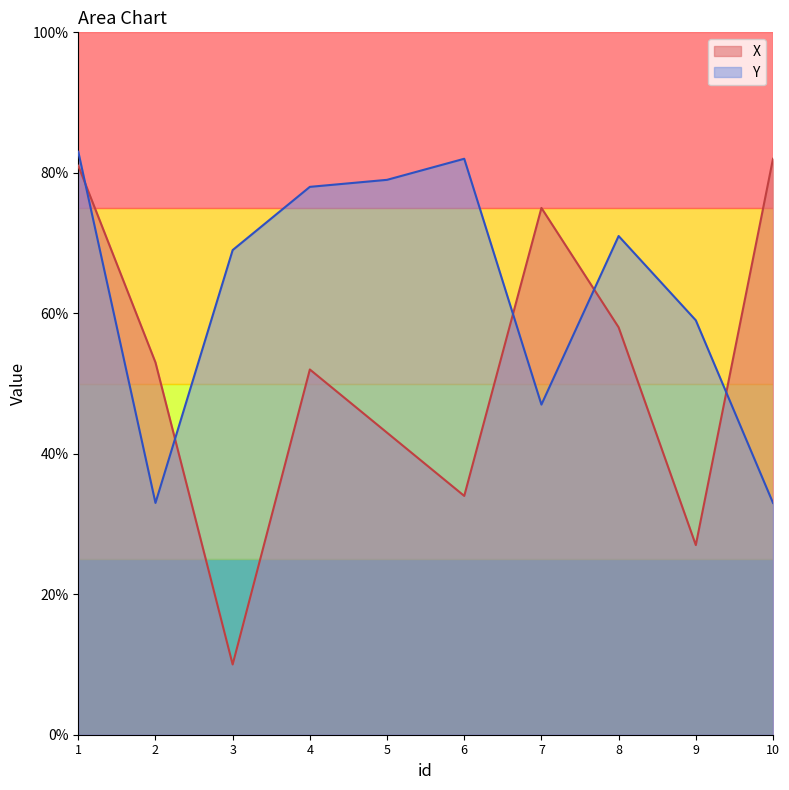

Does the chart display data point markers on the line(s)?

No